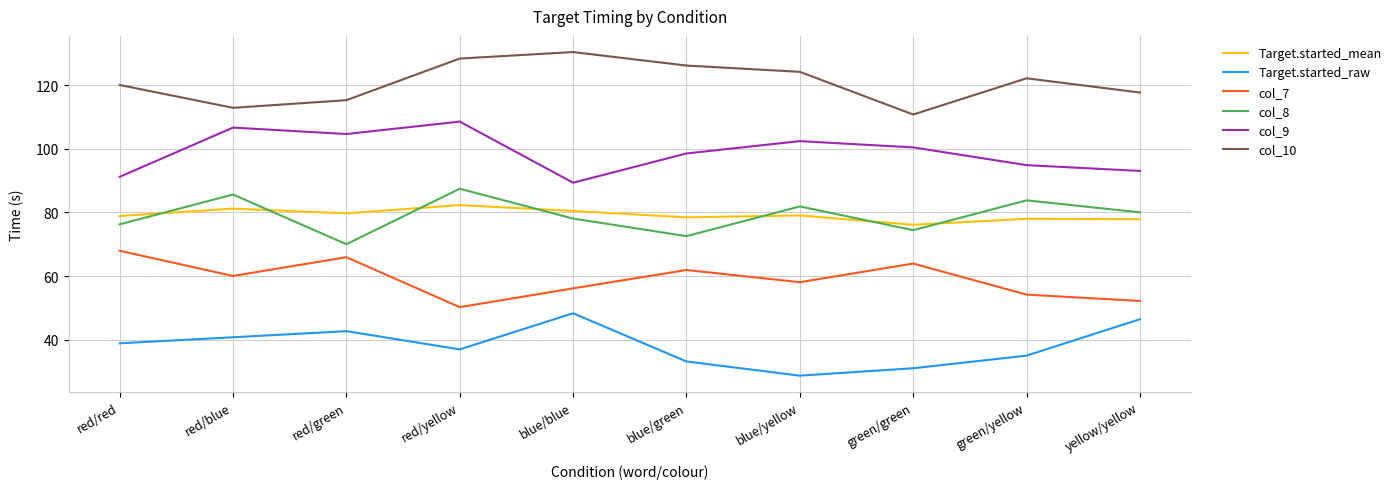

What is the minimum value for Target.started_raw?

28.8